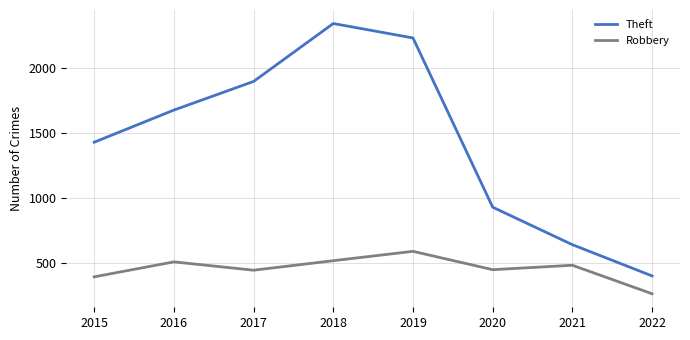

The Robbery series shows 116 at 2021. True or false?

False